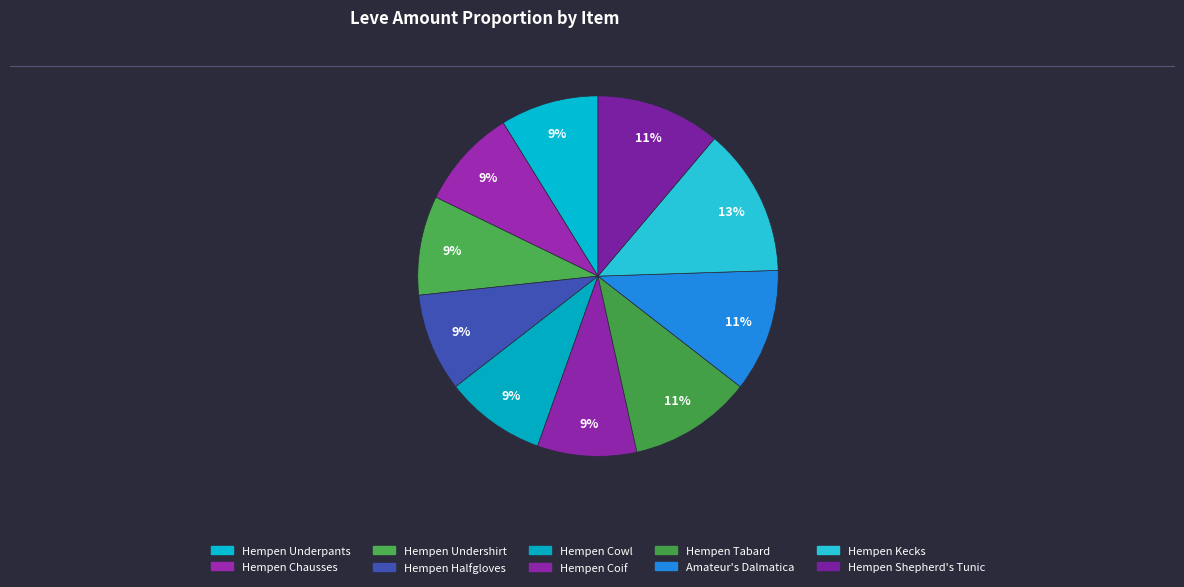

How many slices are in this pie chart?

10